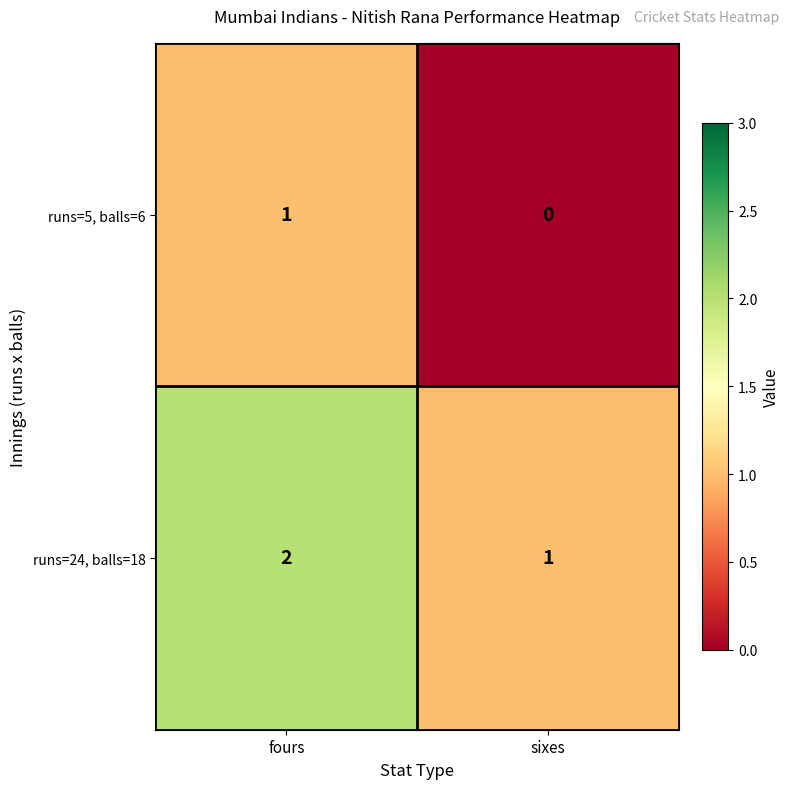

At fours, list the series in order from largest to smallest.

runs=24, balls=18, runs=5, balls=6